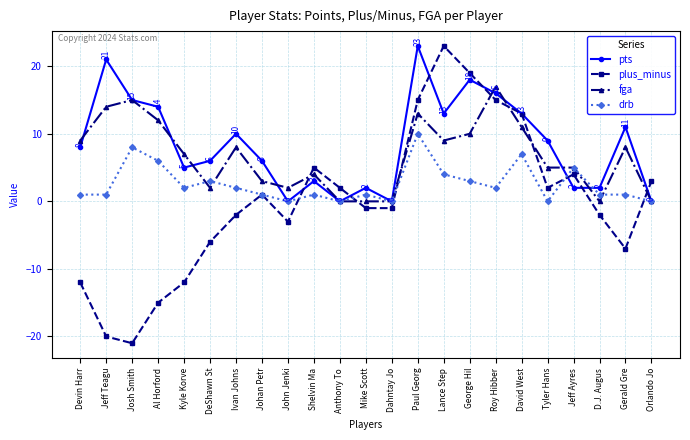

Read the drb value at Jeff Teagu.

1